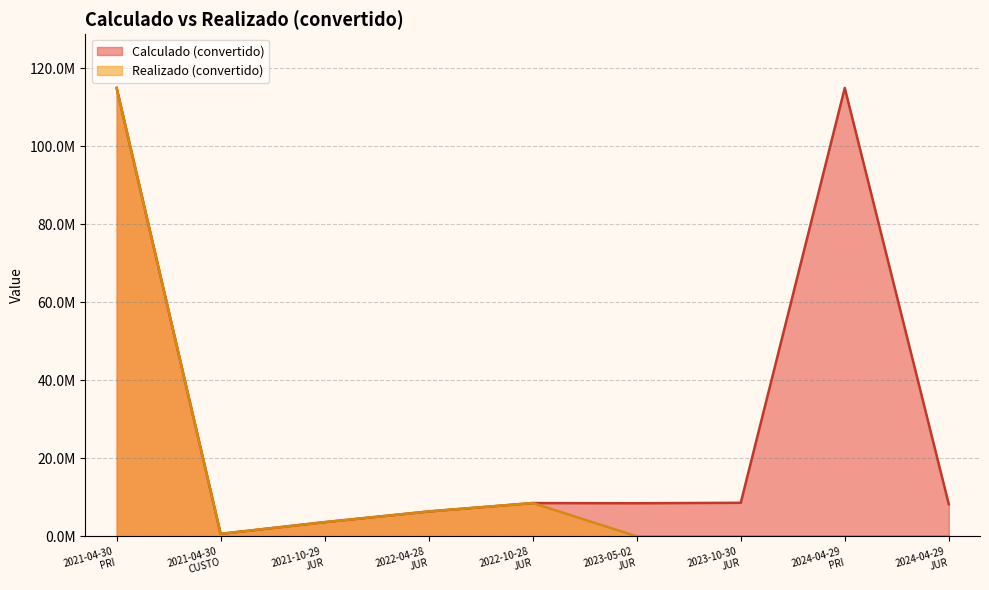

The value of Calculado (convertido) at 2021-10-29 JUR is 3637403.1. True or false?

True